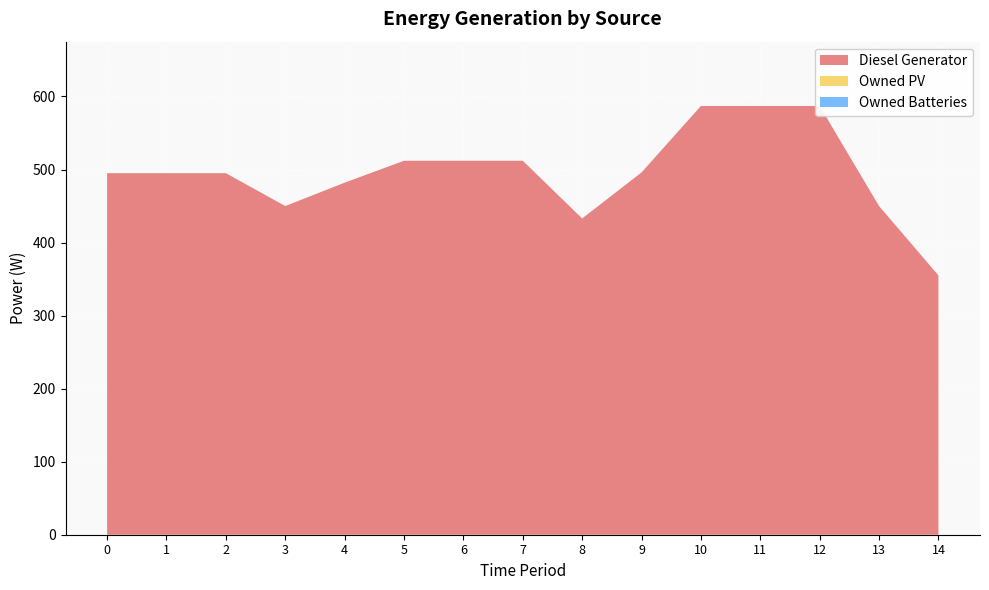

Reading left to right, what are all the values shown in this chart?

Diesel Generator: 495	495	495	450	482	512	512	512	433	496	587	587	587	450	355
Owned PV: 0	0	0	0	0	0	0	0	0	0	0	0	0	0	0
Owned Batteries: 0	0	0	0	0	0	0	0	0	0	0	0	0	0	0